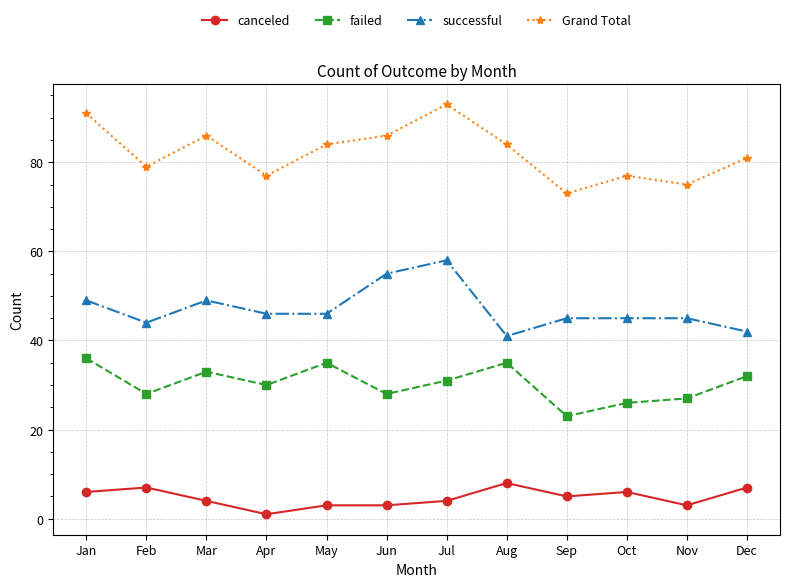

True or false: failed and canceled intersect in this chart.

False